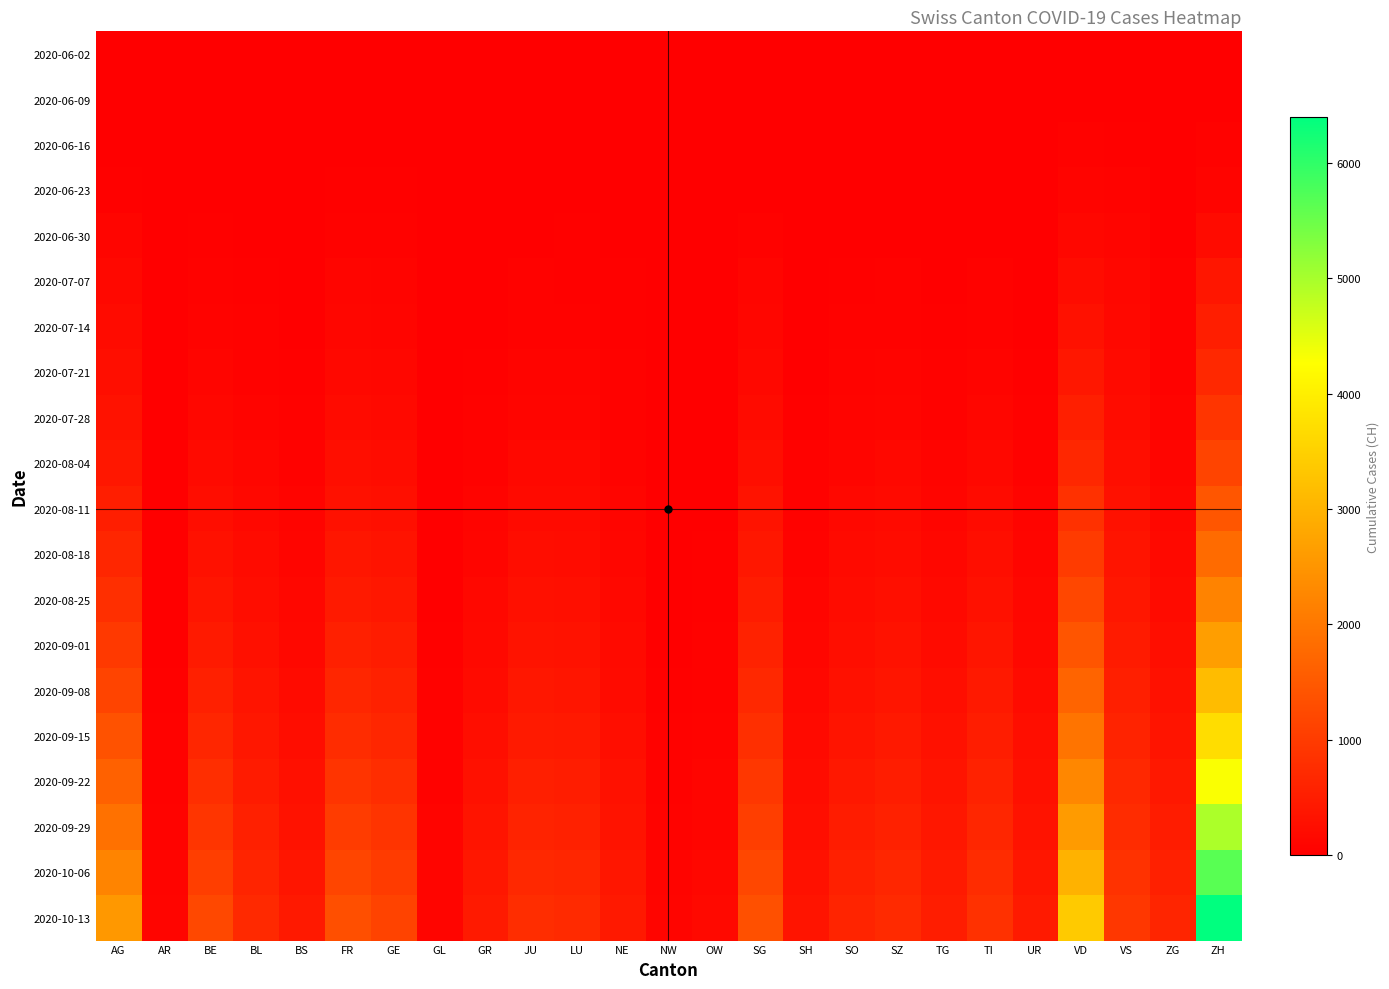

Which series changed the most between TI and ZH?

2020-10-13